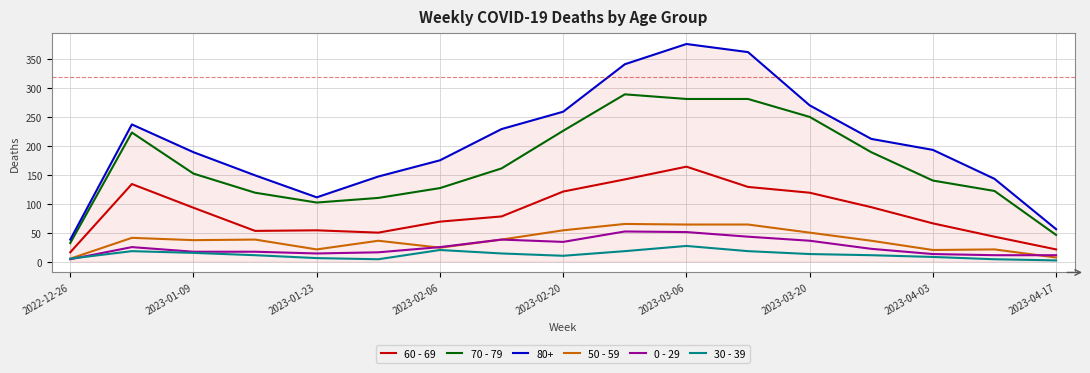

Which series has the largest total across all categories?

80+